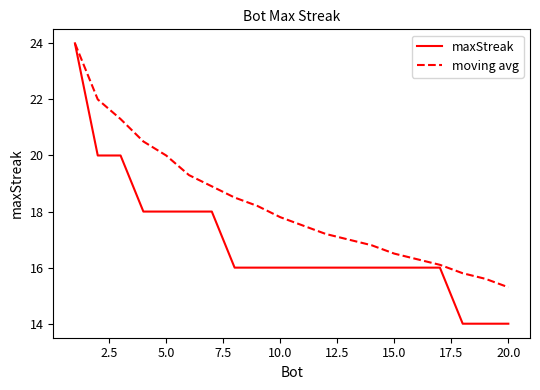

Reading left to right, extract all data points from this chart.

maxStreak: 24.0	20.0	20.0	18.0	18.0	18.0	18.0	16.0	16.0	16.0	16.0	16.0	16.0	16.0	16.0	16.0	16.0	14.0	14.0	14.0
moving avg: 24.0	22.0	21.3	20.5	20.0	19.3	18.9	18.5	18.2	17.8	17.5	17.2	17.0	16.8	16.5	16.3	16.1	15.8	15.6	15.3